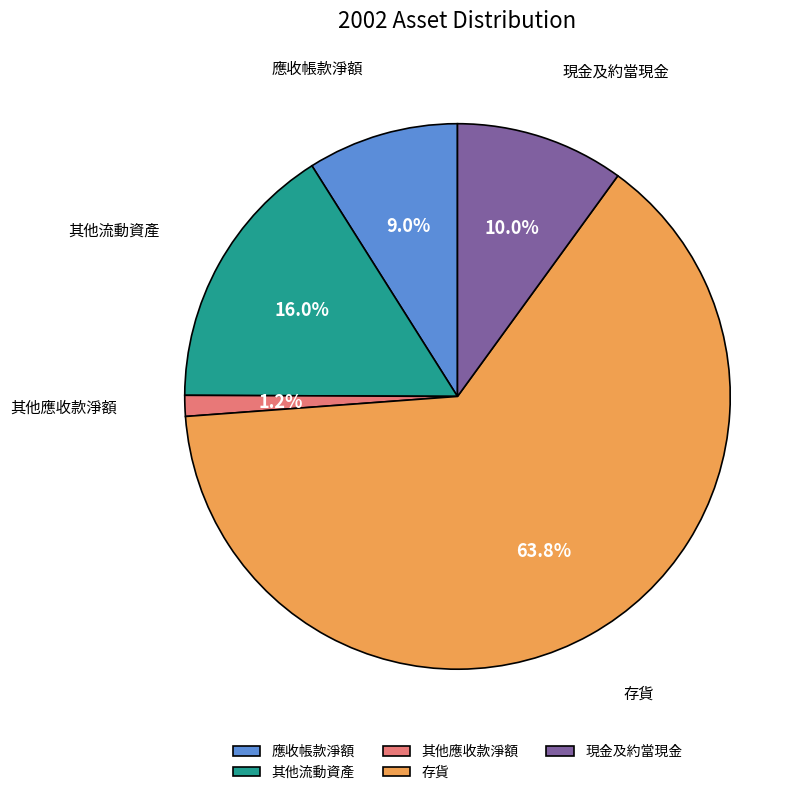

Which category has the biggest portion of the pie?

存貨